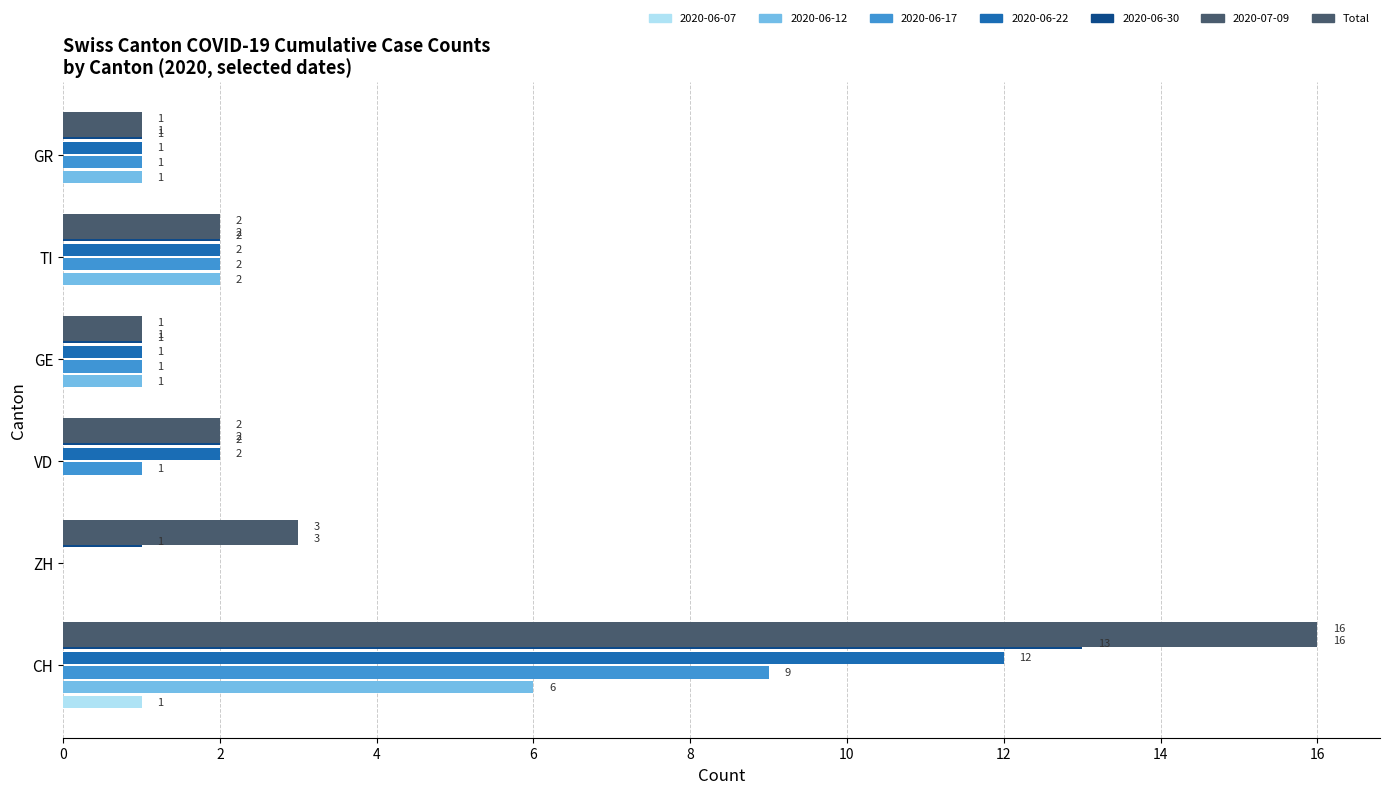

How many data points does each series have?

6